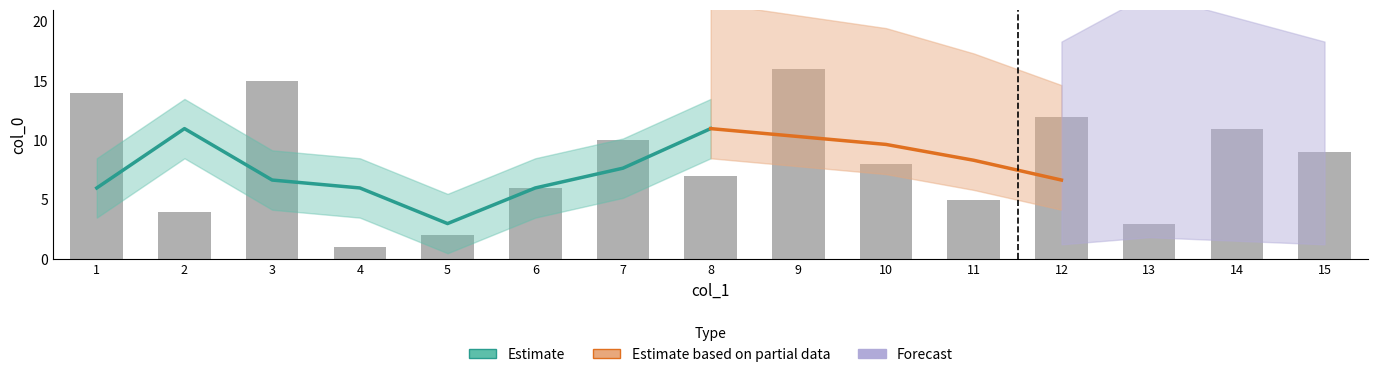

What is the difference between the values at 6 and 10?

2